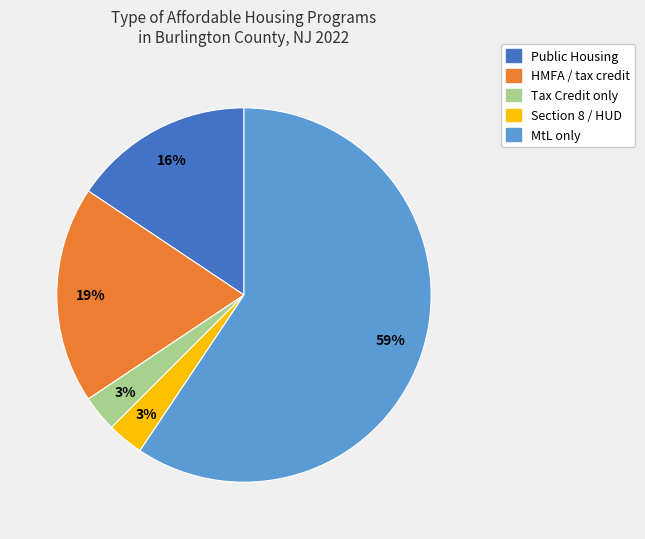

Approximately how many times larger is the value at HMFA compared to MtL?

0.3